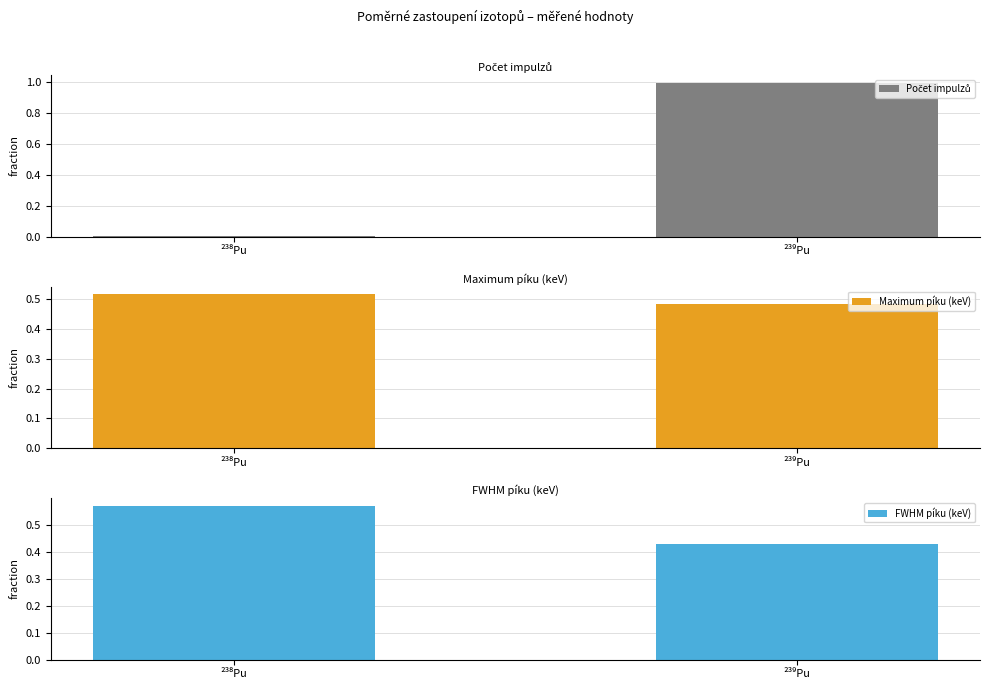

Which has a higher value, ²³⁹Pu or ²³⁸Pu?

²³⁹Pu